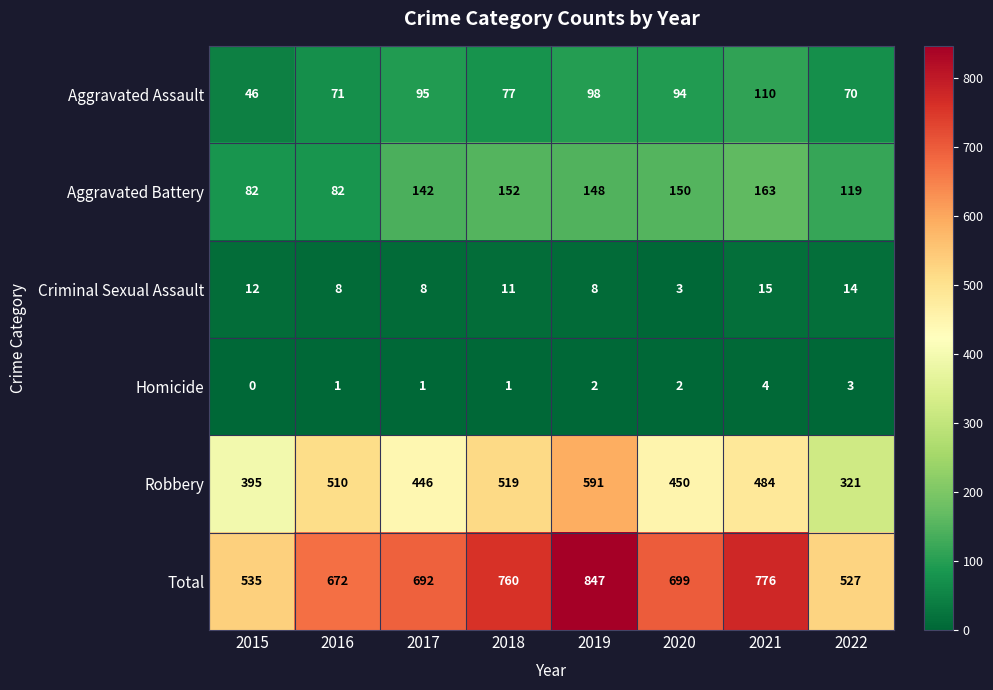

Between 2016 and 2017, which series saw the biggest shift?

Robbery